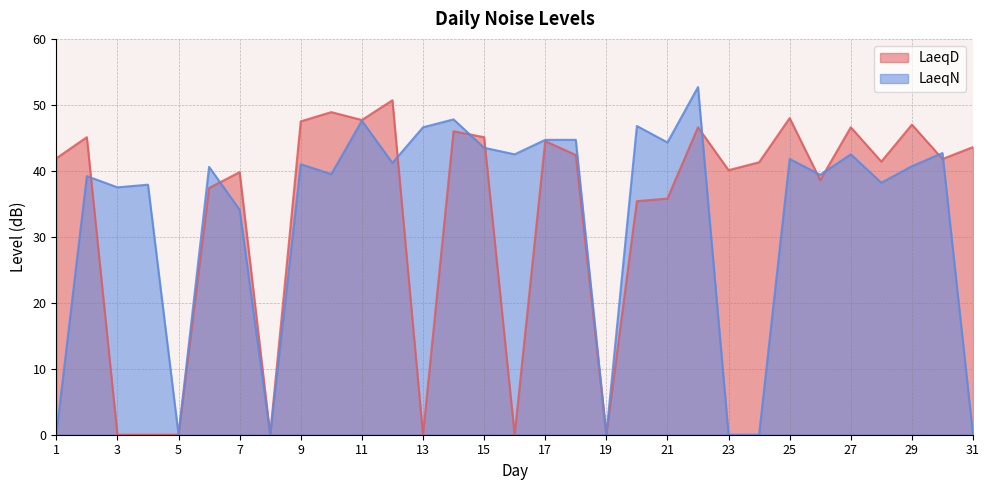

The LaeqD series shows 31.7 at 8. True or false?

False